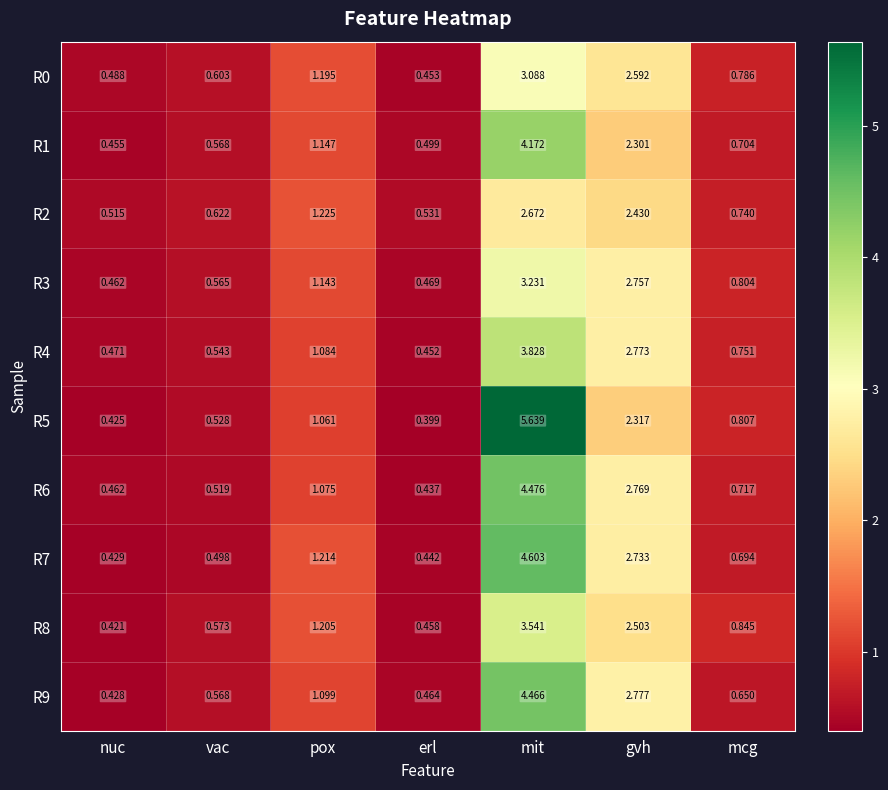

List the labels in order of R4 value, largest first.

mit, gvh, pox, mcg, vac, nuc, erl